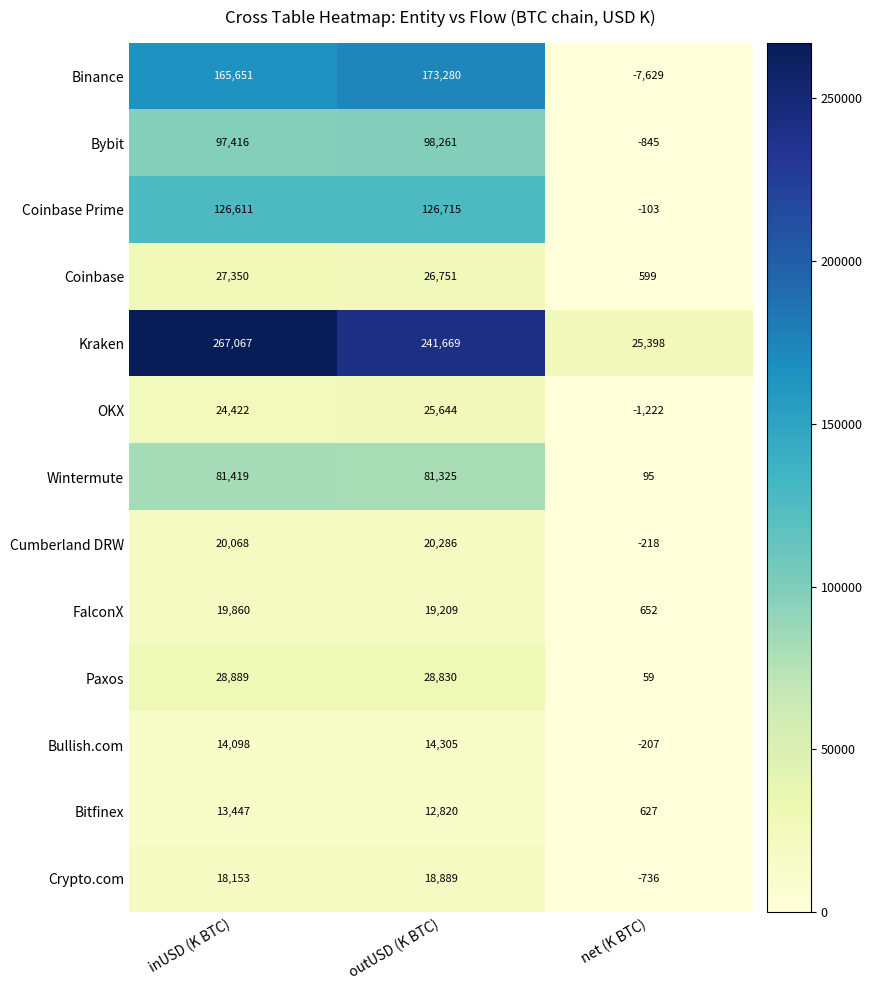

The FalconX series shows 12846 at outUSD (K BTC). True or false?

False